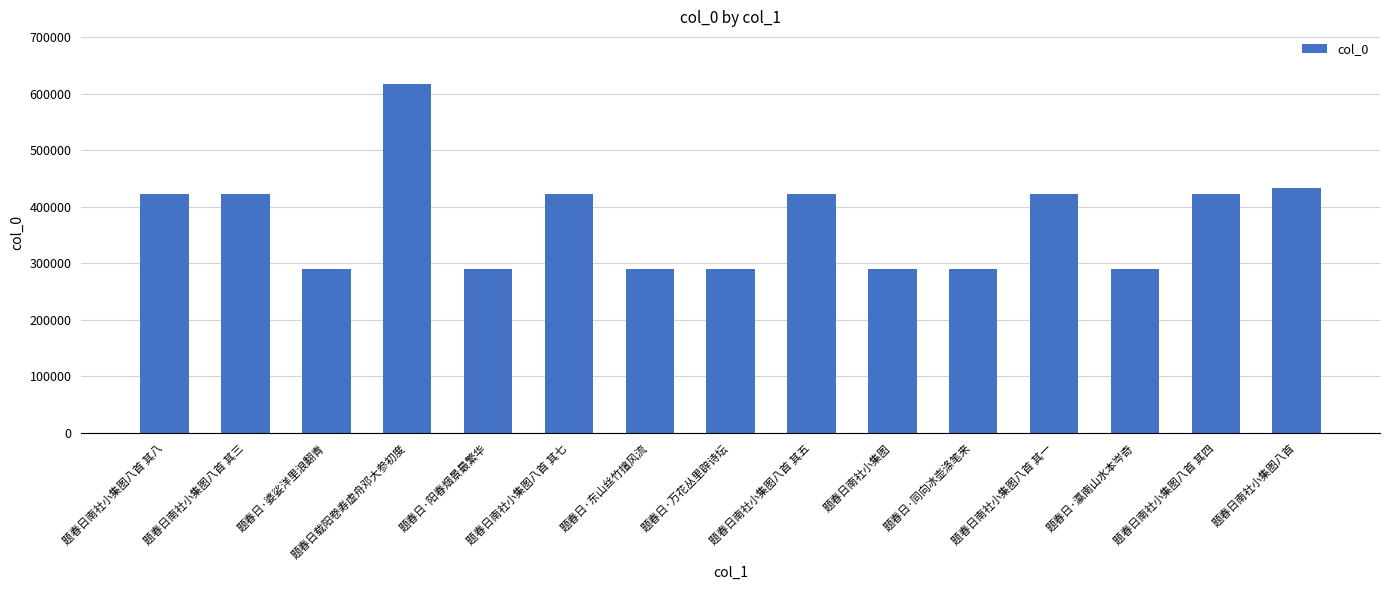

Does the chart contain any negative values?

No